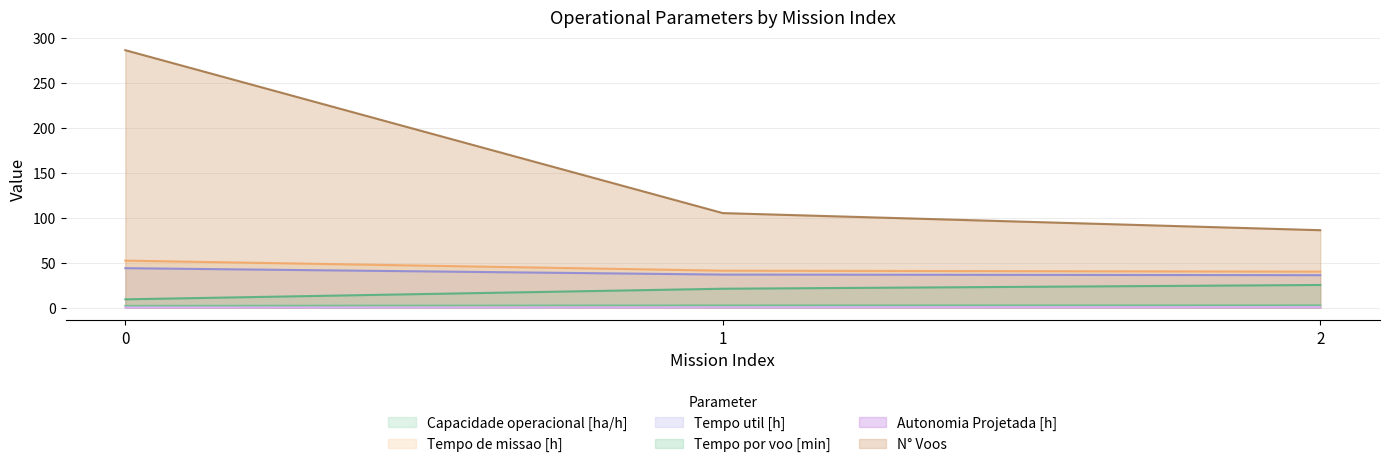

At how many categories does at least one series exceed 221?

1